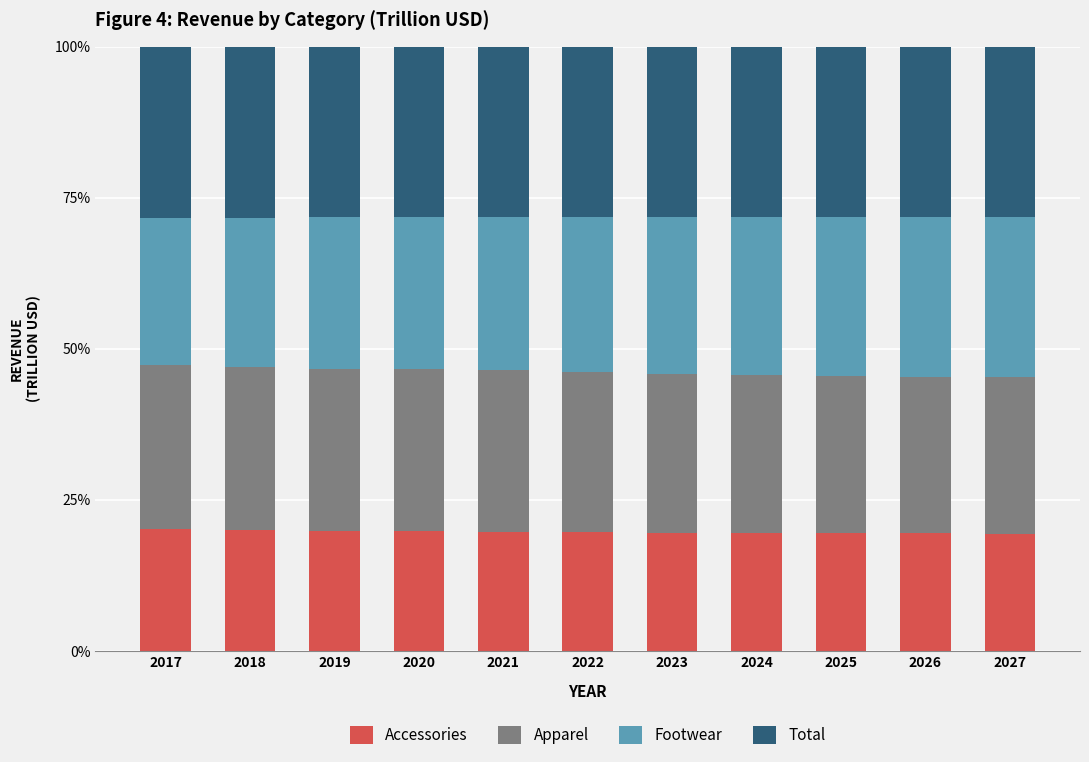

What is the highest value of the Accessories series?

20.1